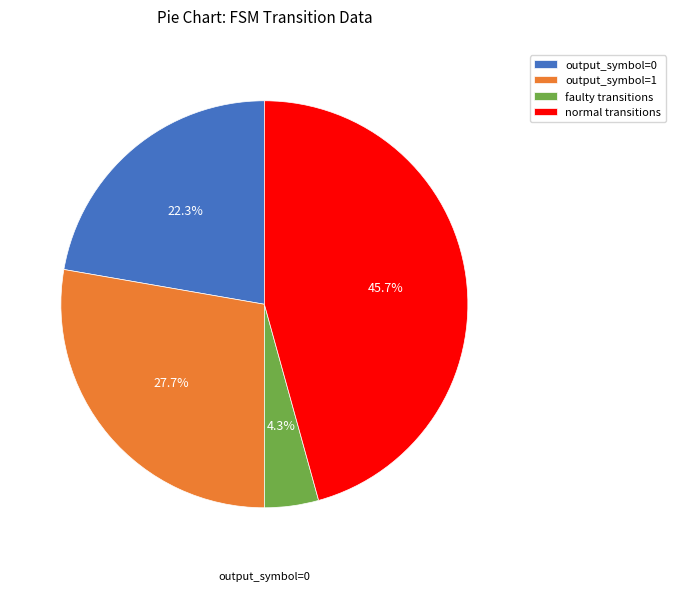

What is the total percentage of normal transitions and faulty transitions?

50.0%